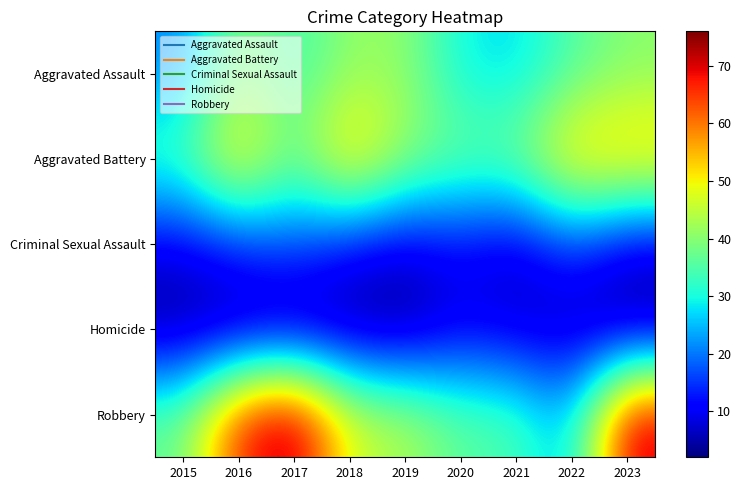

Reading left to right, extract all data points from this chart.

Aggravated Assault: 2015=21	2016=41	2017=33	2018=41	2019=41	2020=29	2021=27	2022=35	2023=40
Aggravated Battery: 2015=35	2016=54	2017=37	2018=56	2019=42	2020=38	2021=39	2022=55	2023=55
Criminal Sexual Assault: 2015=9	2016=14	2017=17	2018=11	2019=8	2020=11	2021=7	2022=16	2023=8
Homicide: 2015=3	2016=3	2017=3	2018=3	2019=2	2020=9	2021=7	2022=5	2023=3
Robbery: 2015=37	2016=67	2017=76	2018=47	2019=44	2020=36	2021=35	2022=24	2023=73